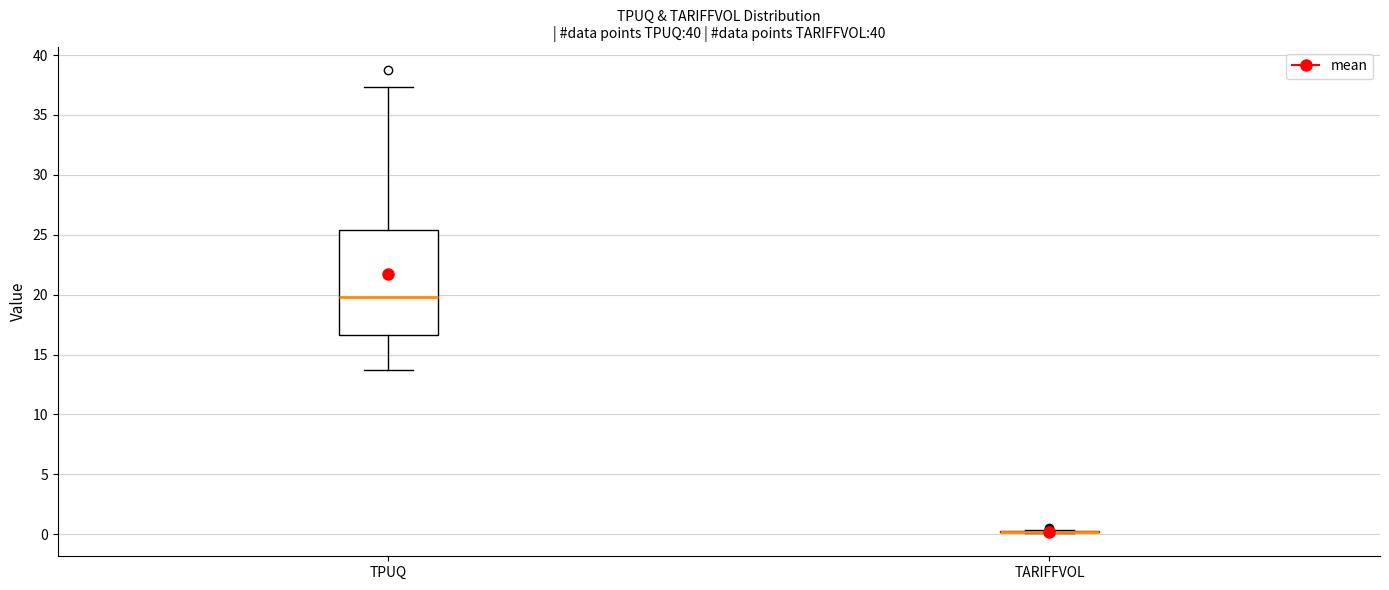

Which box is the tallest, from its lower edge to its upper edge?

TPUQ